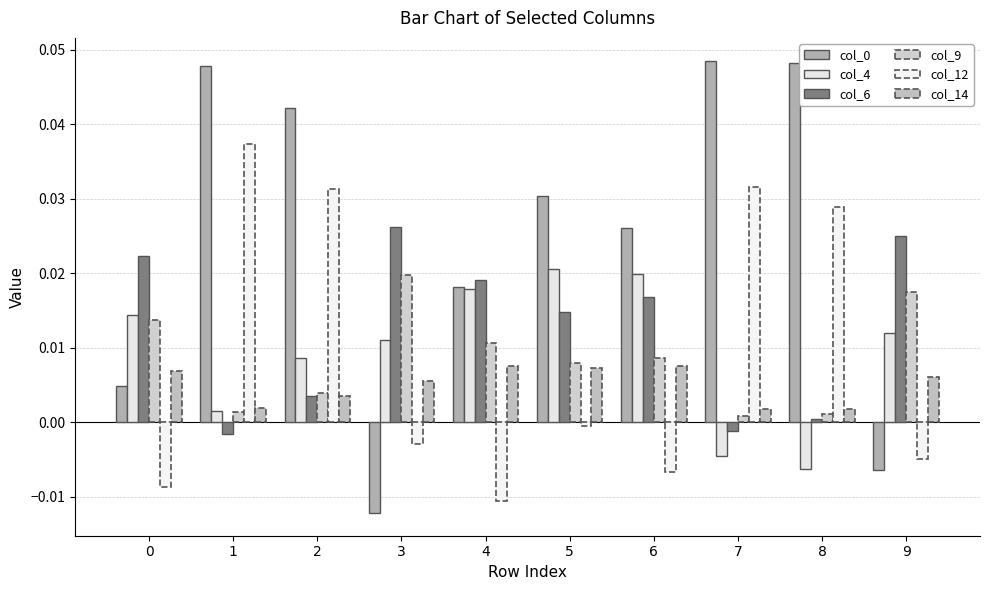

The value of col_0 at 8 is 0.0. True or false?

True